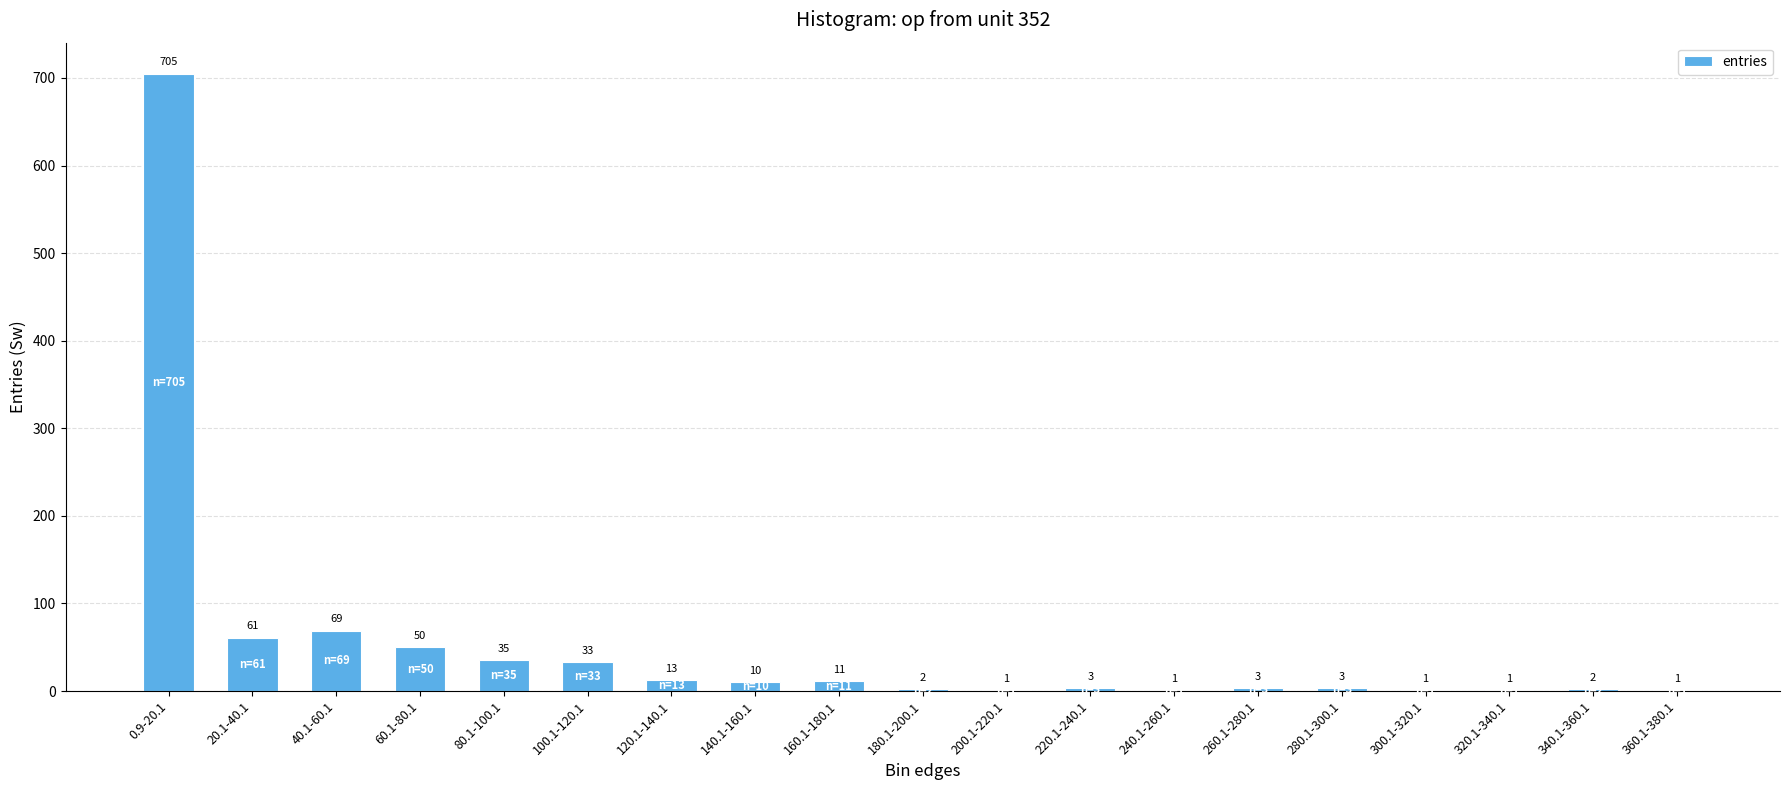

Which has a higher value, 40.1-60.1 or 120.1-140.1?

40.1-60.1